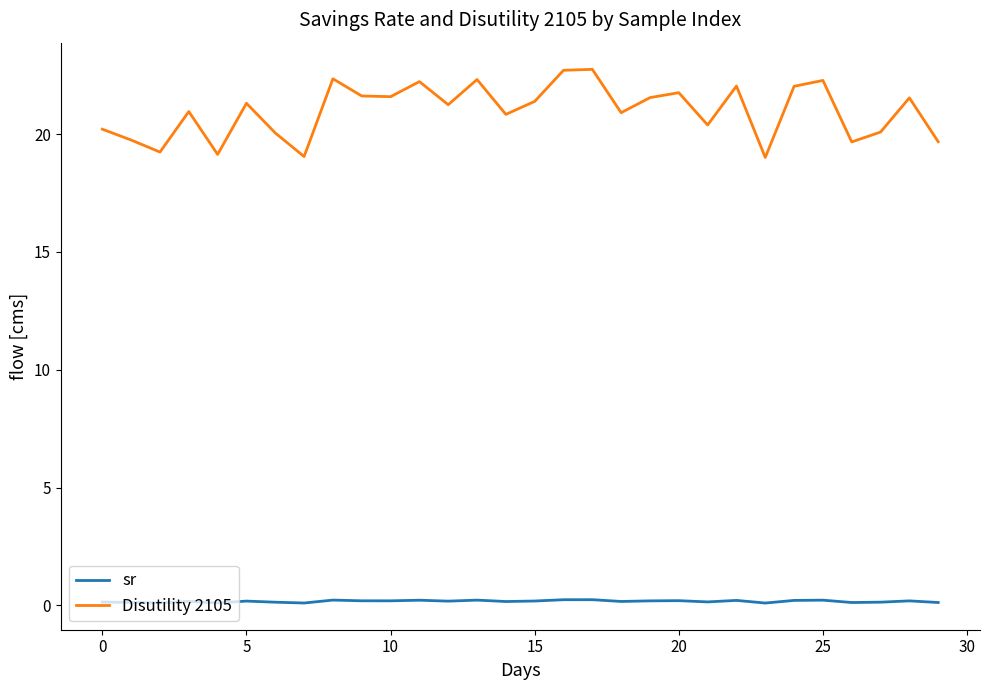

At how many categories does at least one series exceed 7?

30